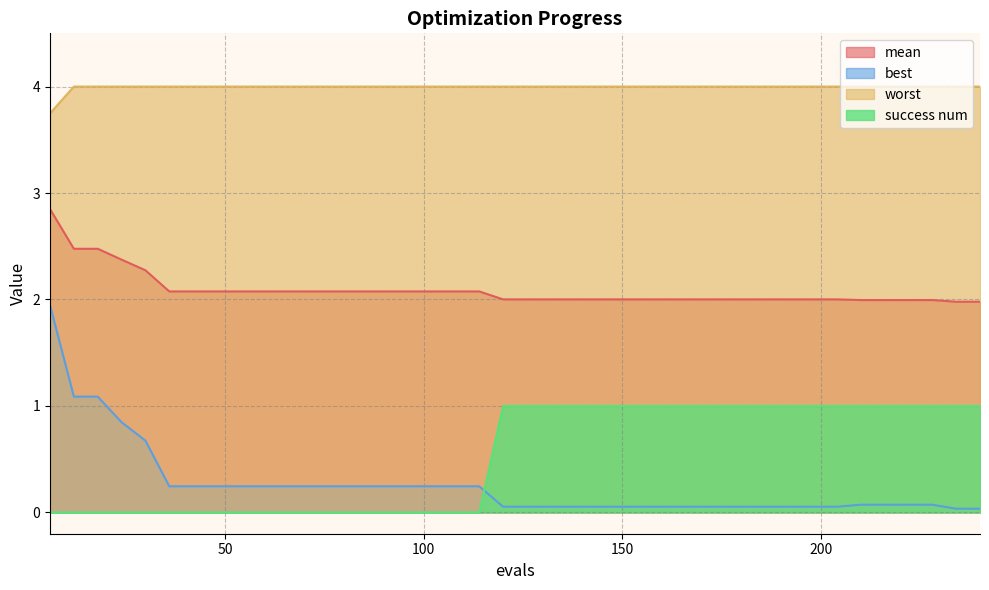

Which series has the widest spread of values?

best